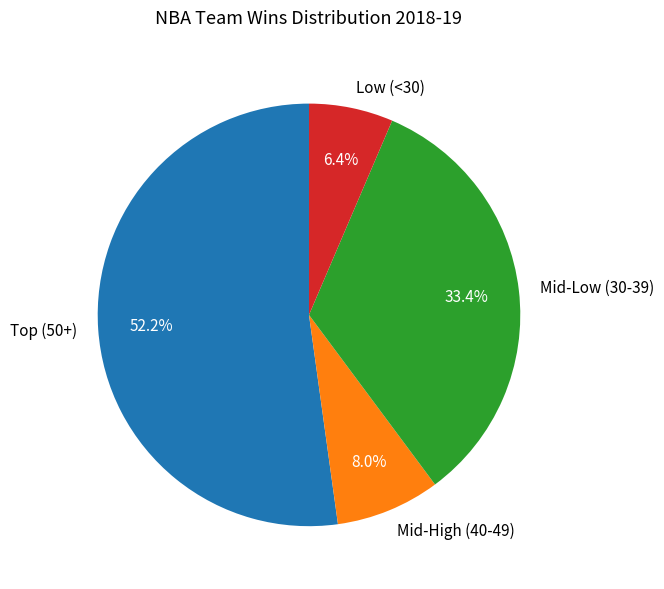

Which category has the smallest portion of the pie?

Low (<30)